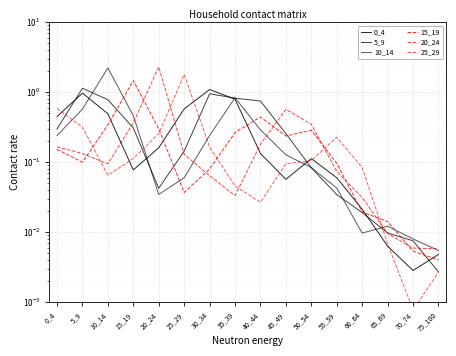

Read the 0_4 value at 5_9.

1.0